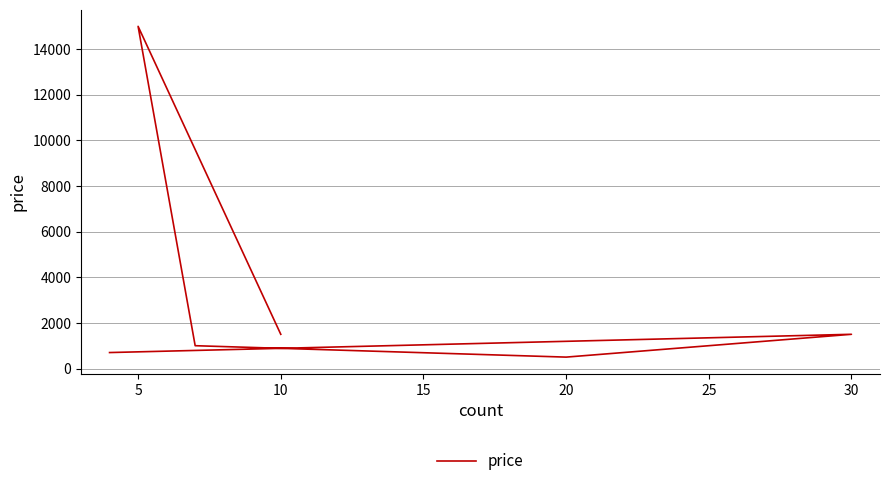

Is this an area chart (filled region under the line)?

No